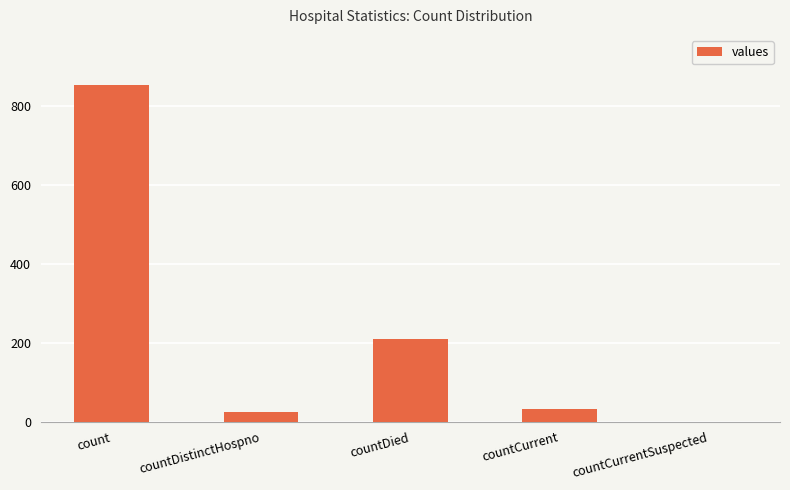

What is the sum of all values?

1119